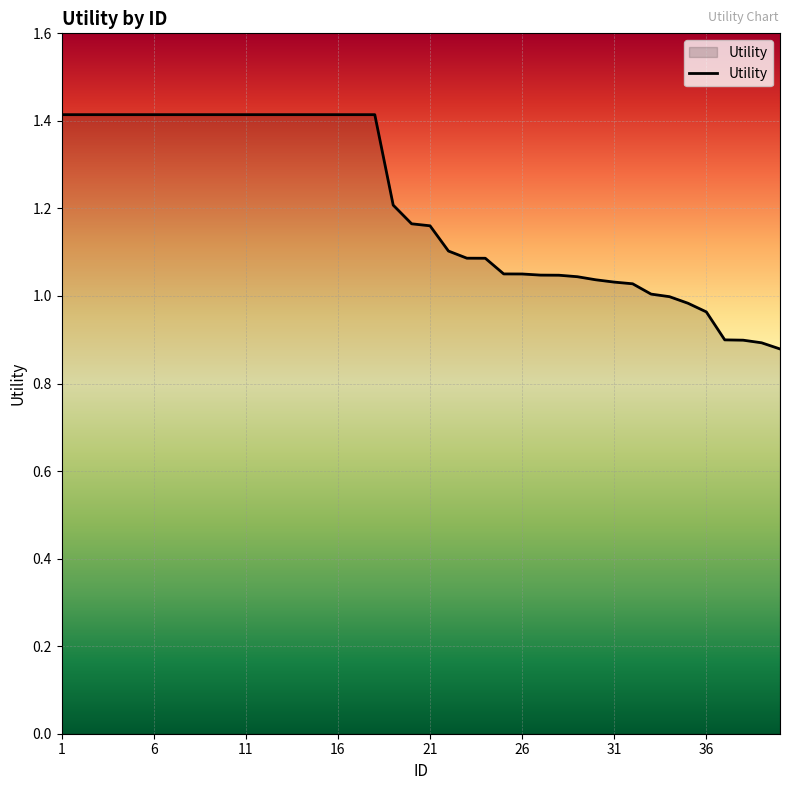

What is the difference between the maximum and minimum values?

0.5